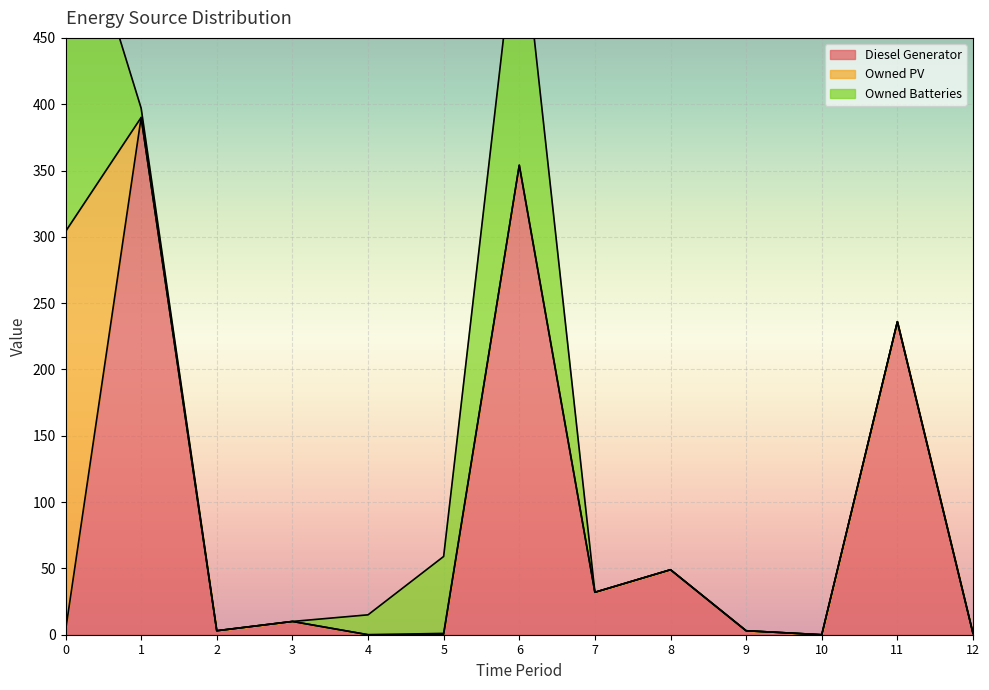

How many intersections are there between Owned PV and Owned Batteries?

1